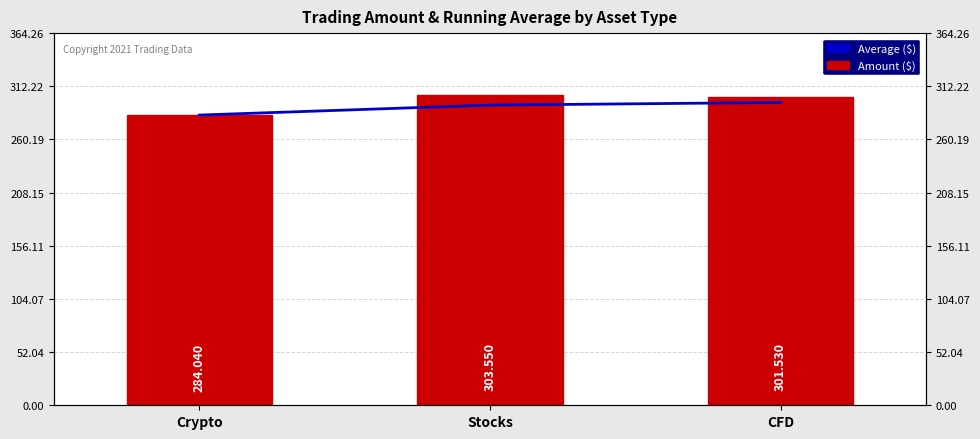

What is the total value across all series at CFD?

597.9